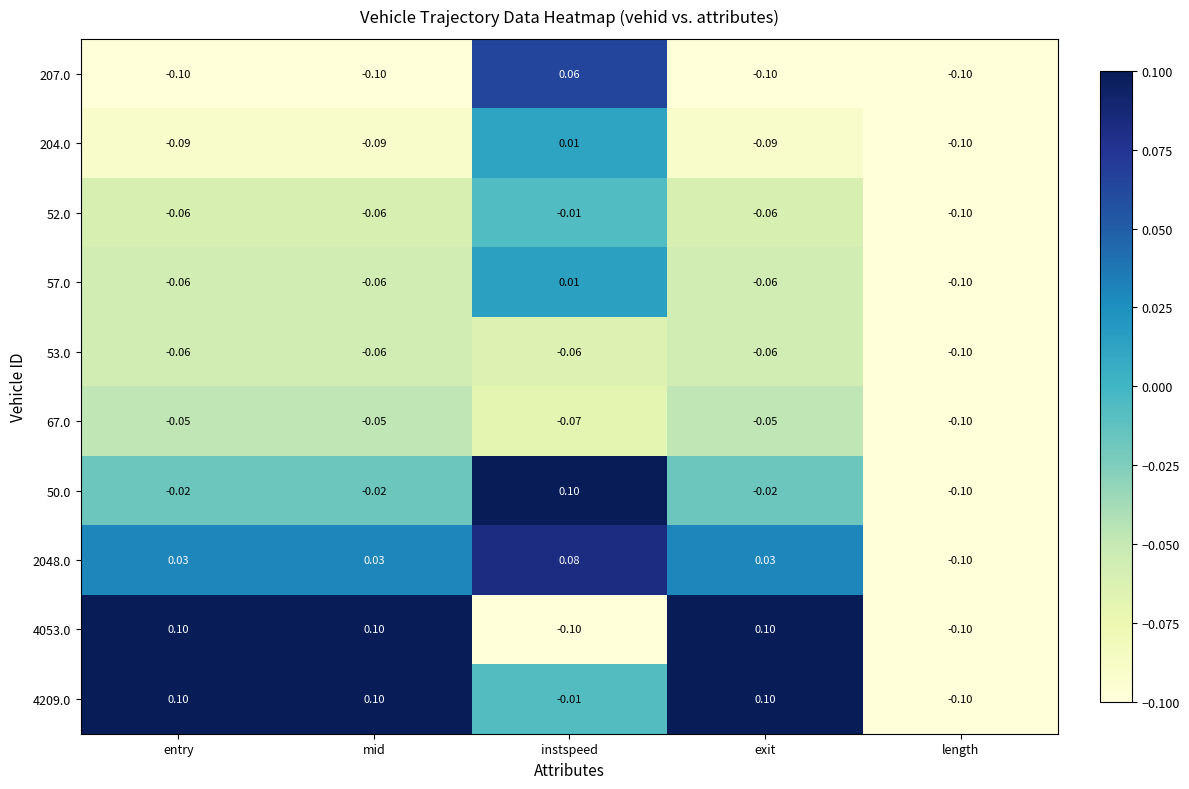

Is the value of 207.0 at exit greater than the value of 57.0 at mid?

No